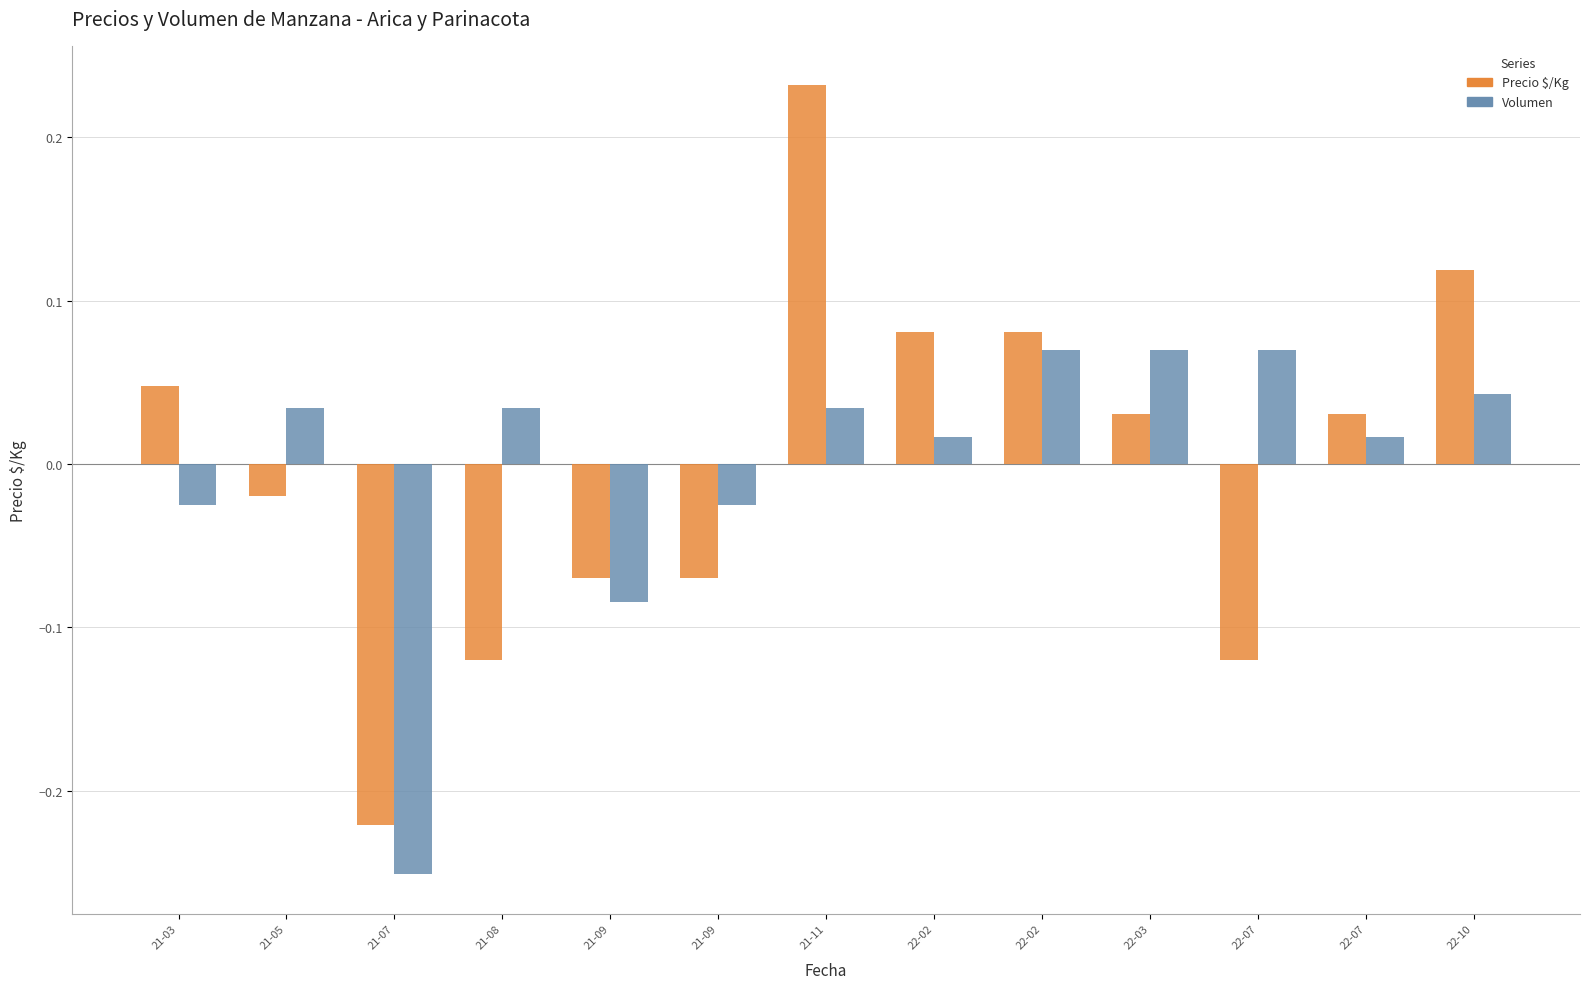

How many distinct data groups are displayed?

2